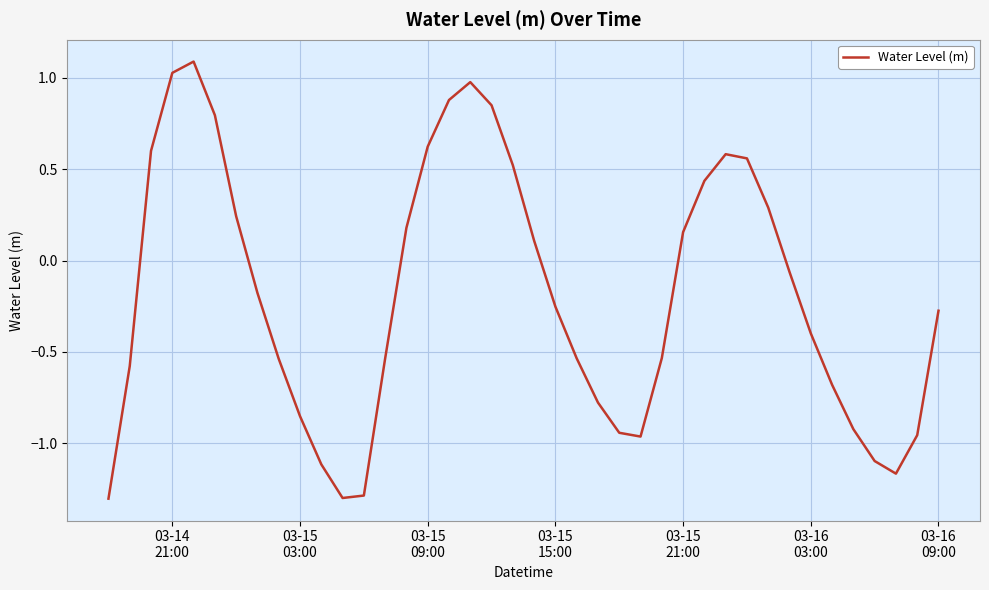

What is the greatest value displayed?

1.1